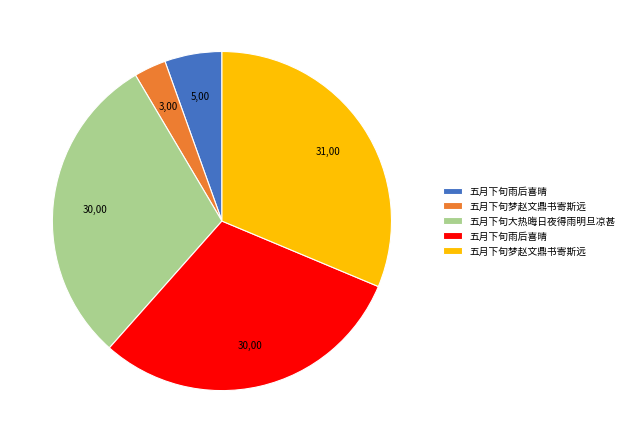

Is there a majority slice in this chart?

No